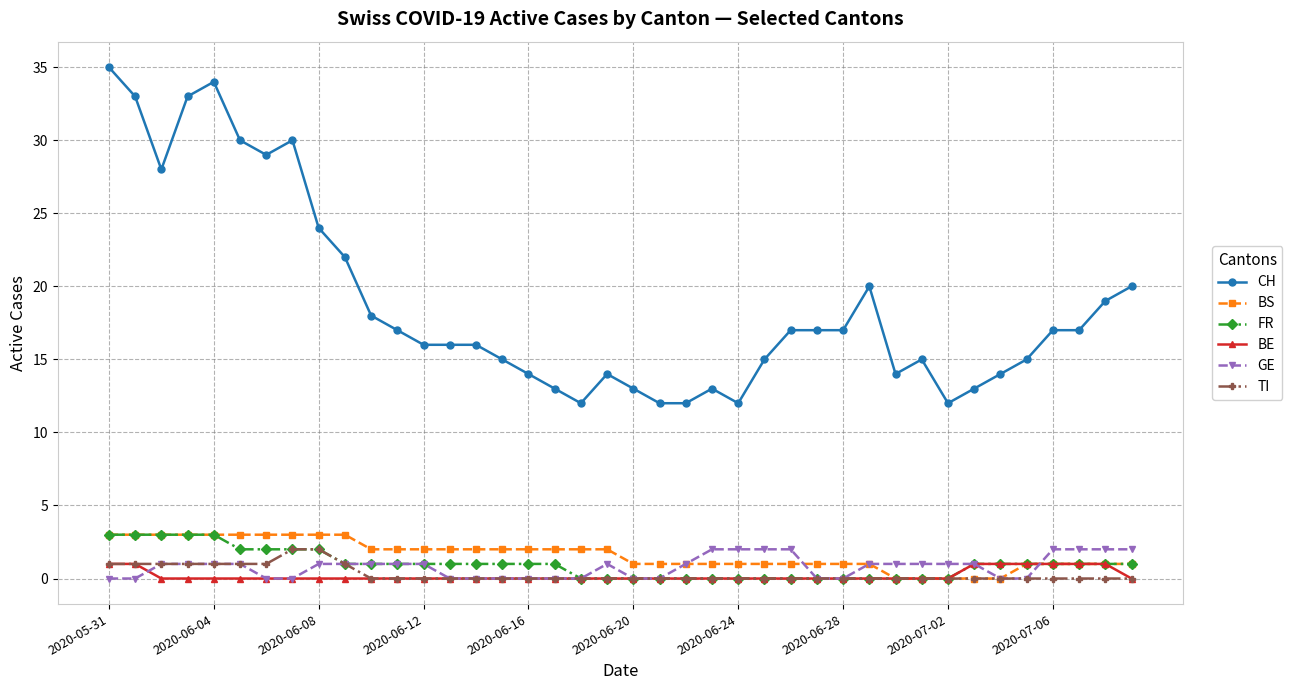

At how many categories does at least one series exceed 26?

8